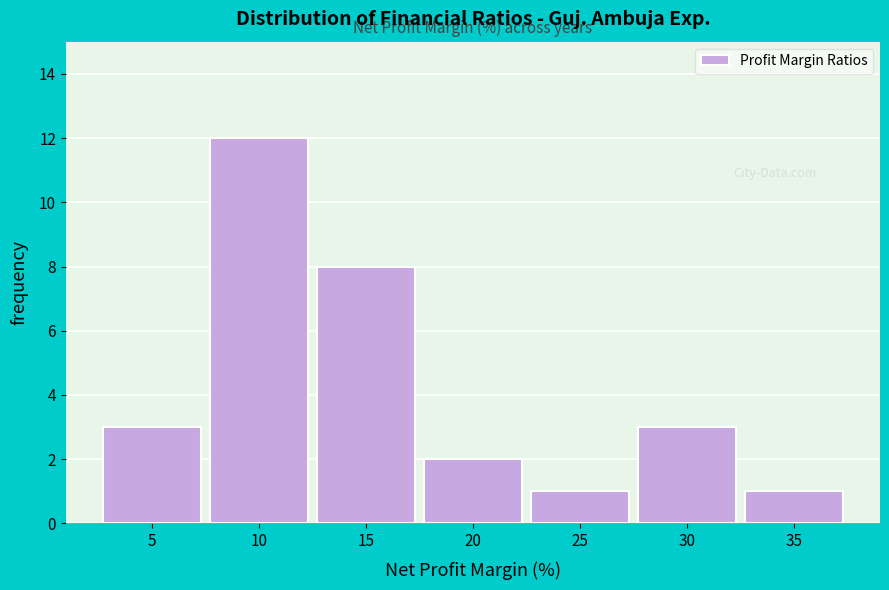

Reading left to right, list all the values displayed in this chart.

5=3	10=12	15=8	20=2	25=1	30=3	35=1